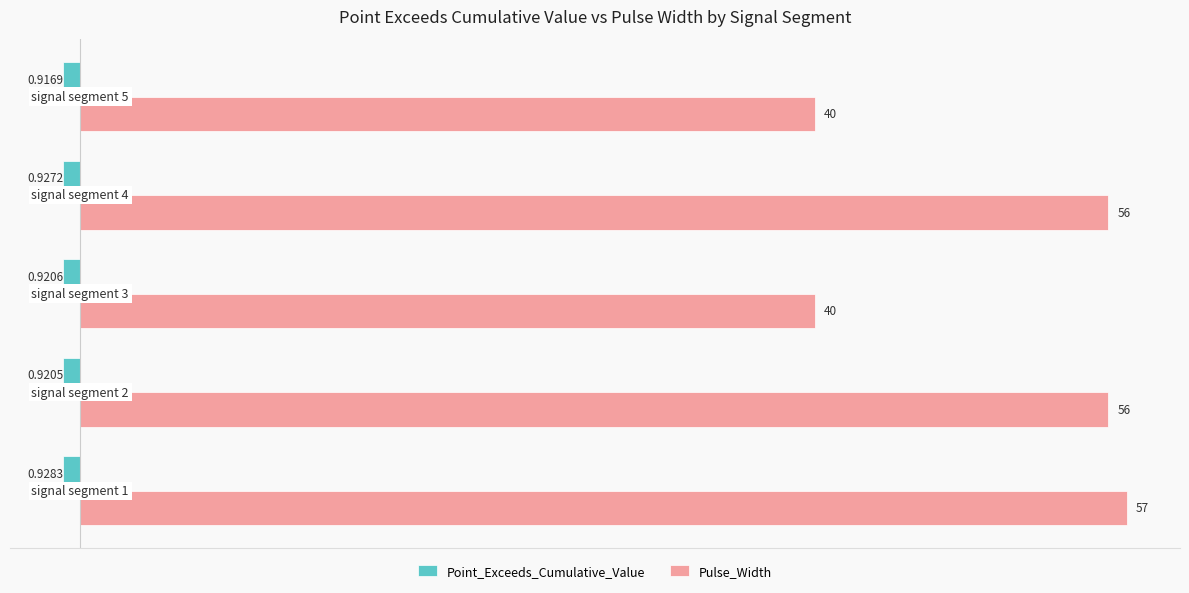

How many categories are shown in the chart?

5